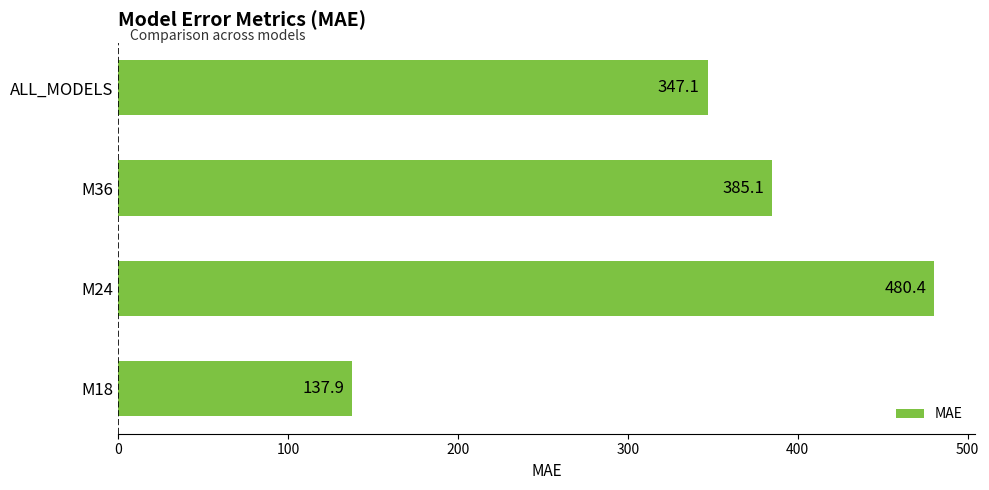

Does the chart contain stacked bars?

No